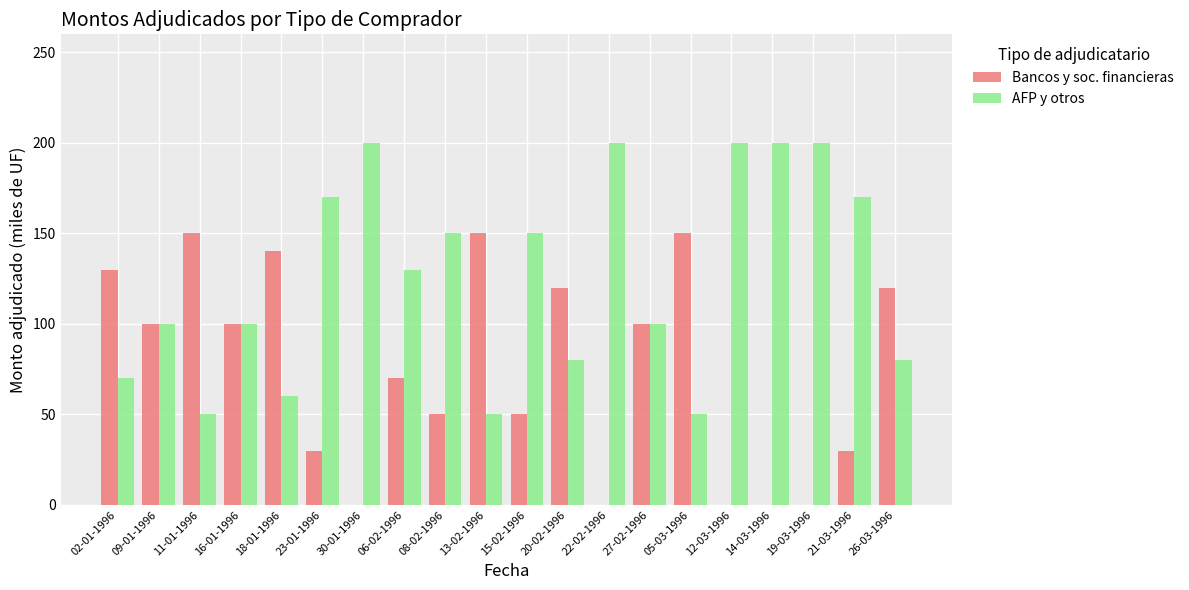

How many categories are shown in the chart?

20